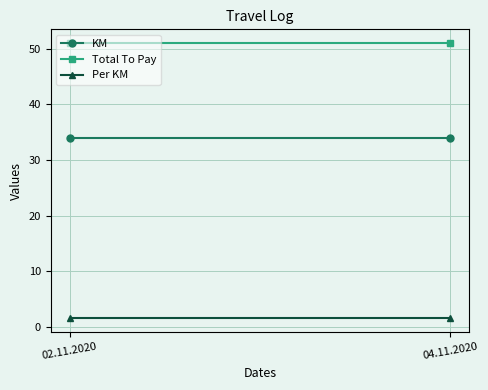

Which series has the largest total across all categories?

Total To Pay